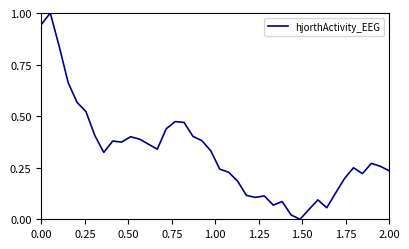

What is the difference between the maximum and minimum values?

1.0